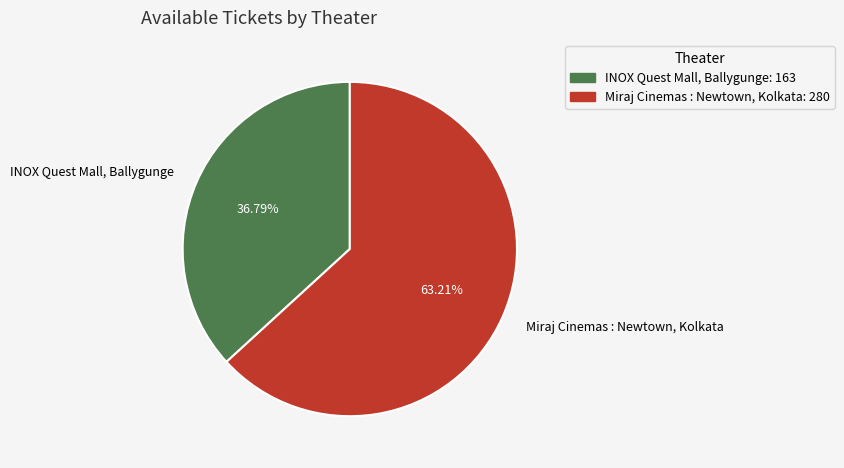

Is it true that INOX Quest Mall, Ballygunge is 24% of the pie?

False